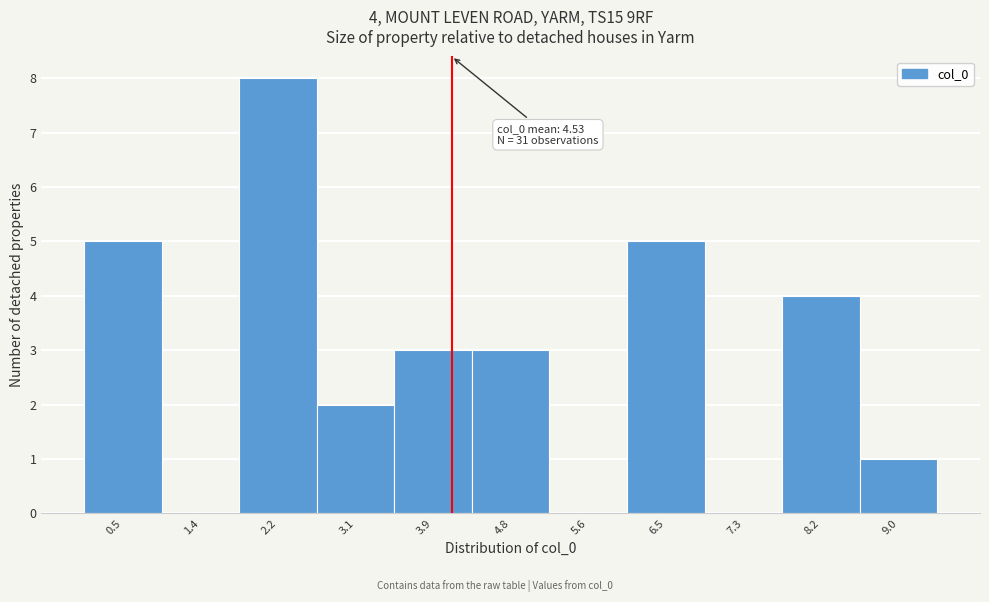

Reading left to right, what are all the values shown in this chart?

0.5=5	1.4=0	2.2=8	3.1=2	3.9=3	4.8=3	5.6=0	6.5=5	7.3=0	8.2=4	9.0=1